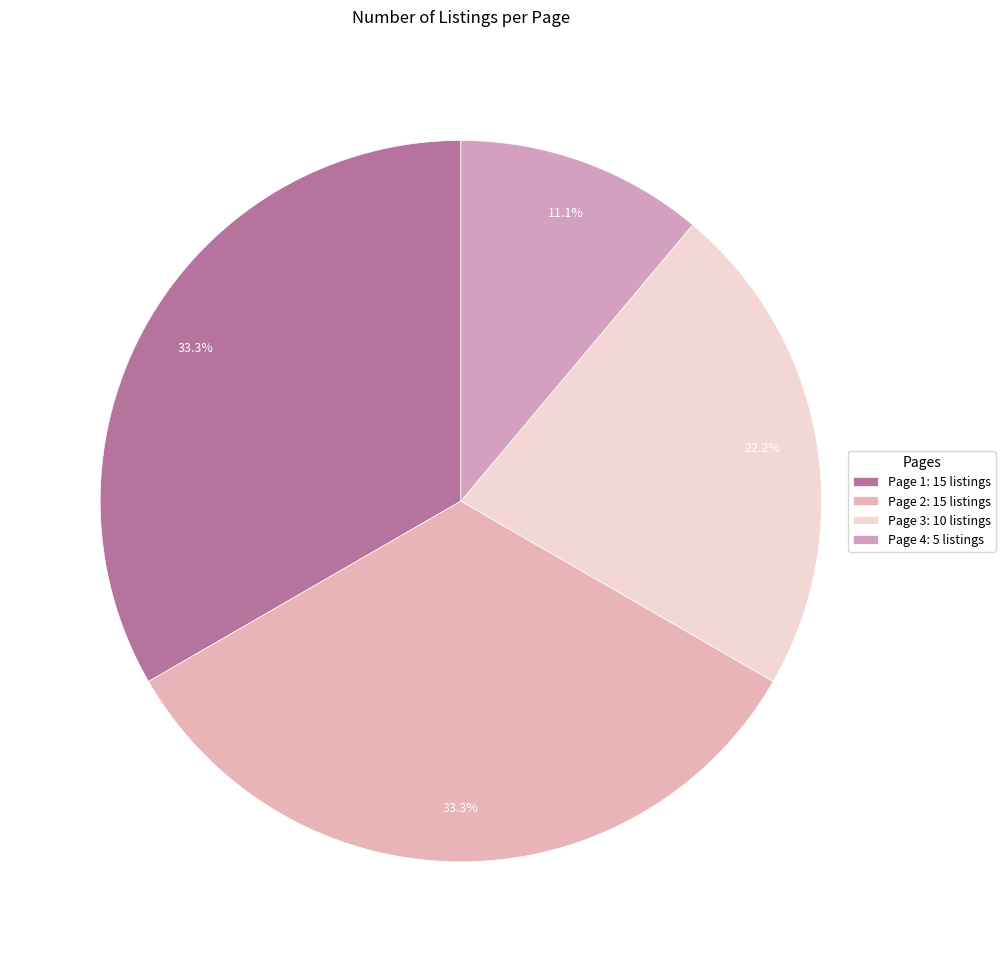

What percentage is the Page 3 slice, to the nearest percent?

22%